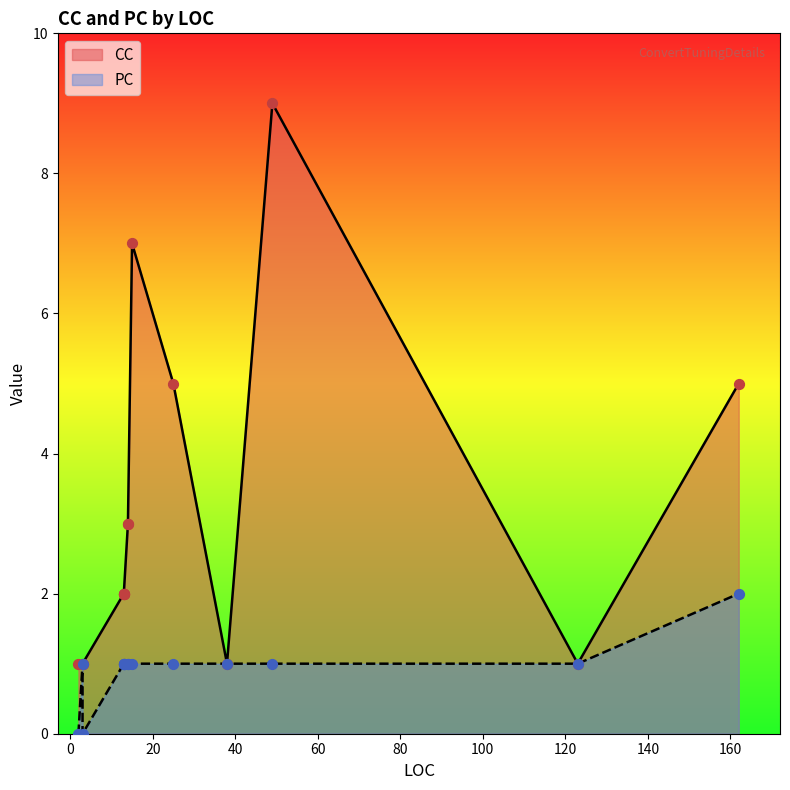

Which series reaches the minimum Y coordinate?

PC